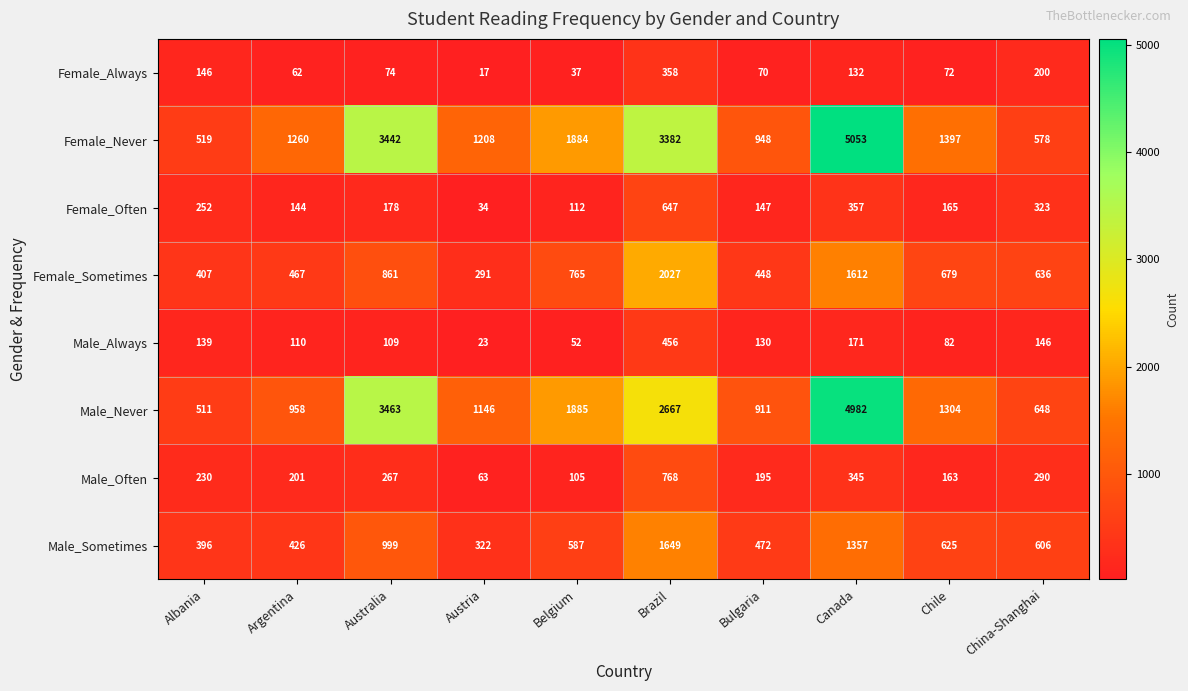

What is the difference between the Male_Never values at Chile and Albania?

793